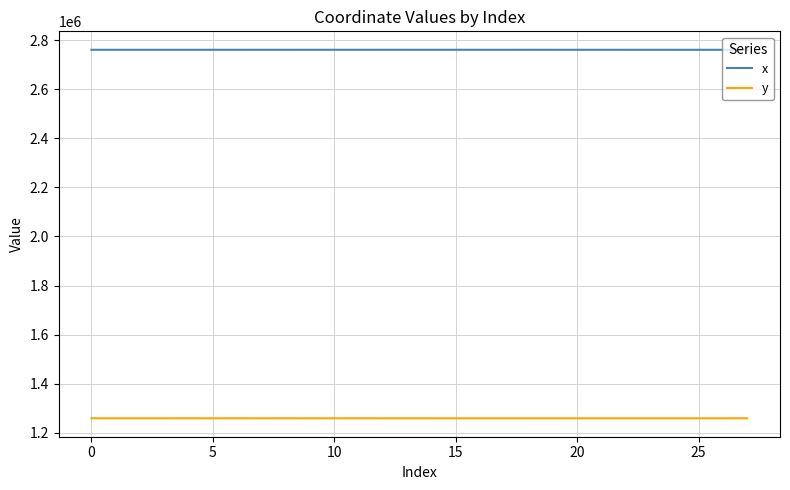

Is this an area chart (filled region under the line)?

No